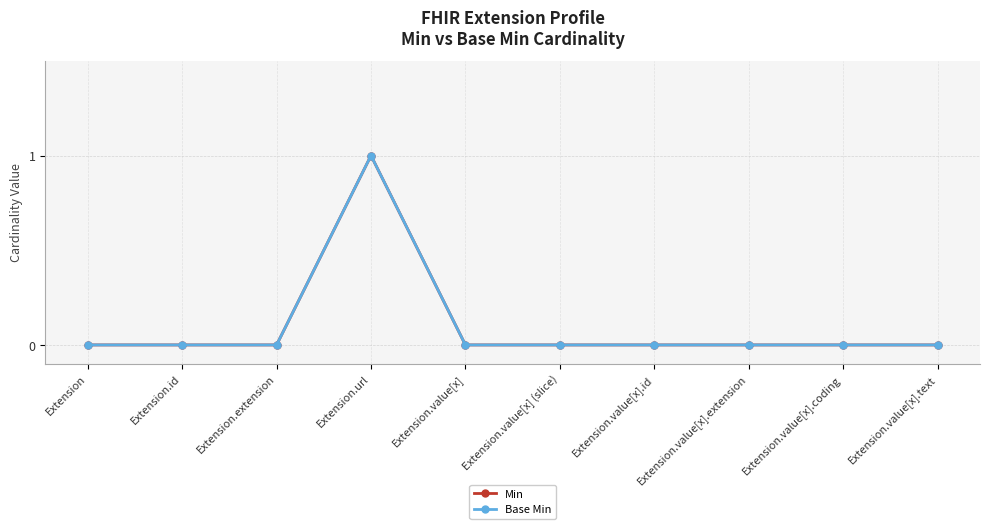

Is it true that Min equals 0 at Extension?

True